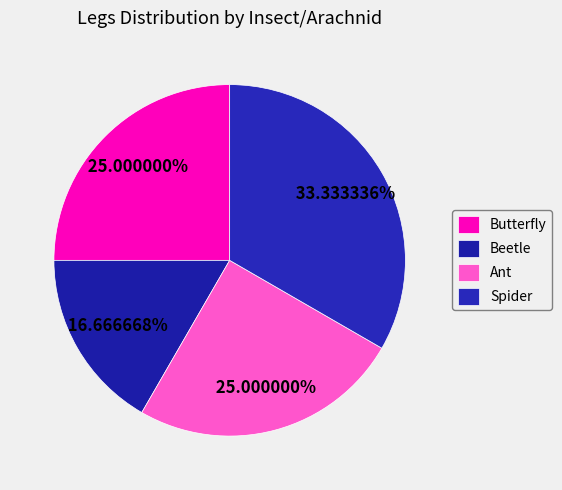

Is Spider the majority of the pie?

No